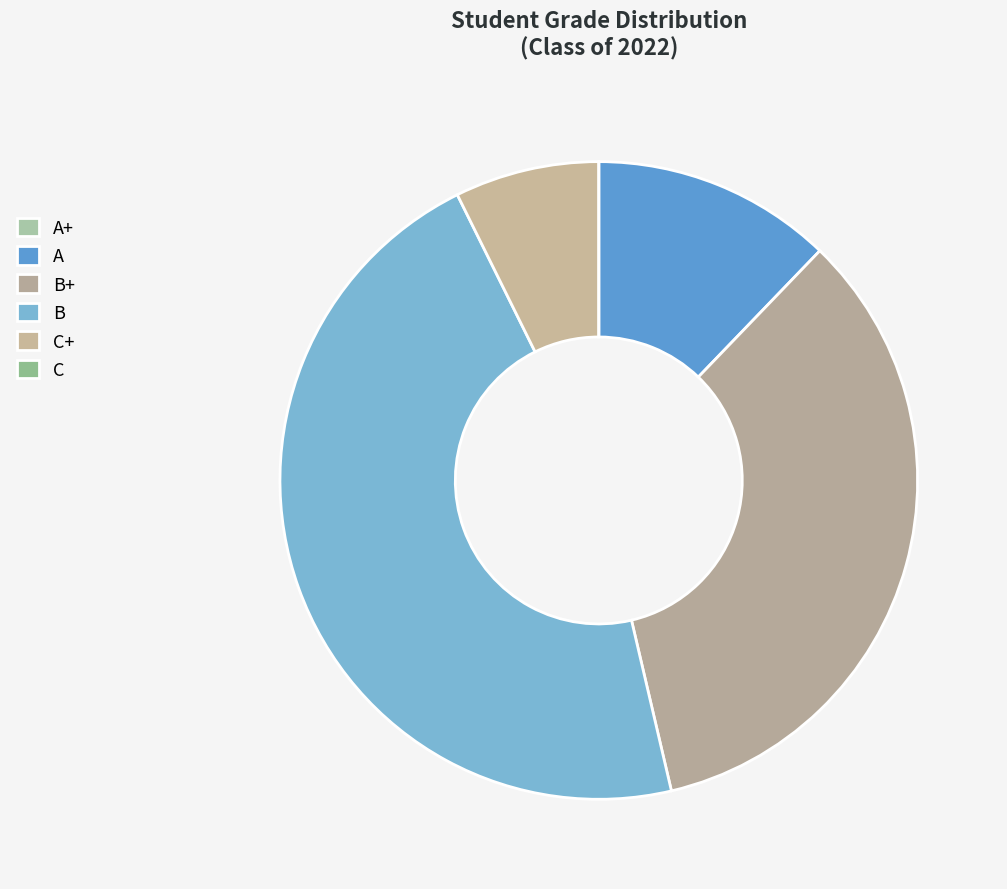

To the nearest percent, what is the average slice percentage?

17%